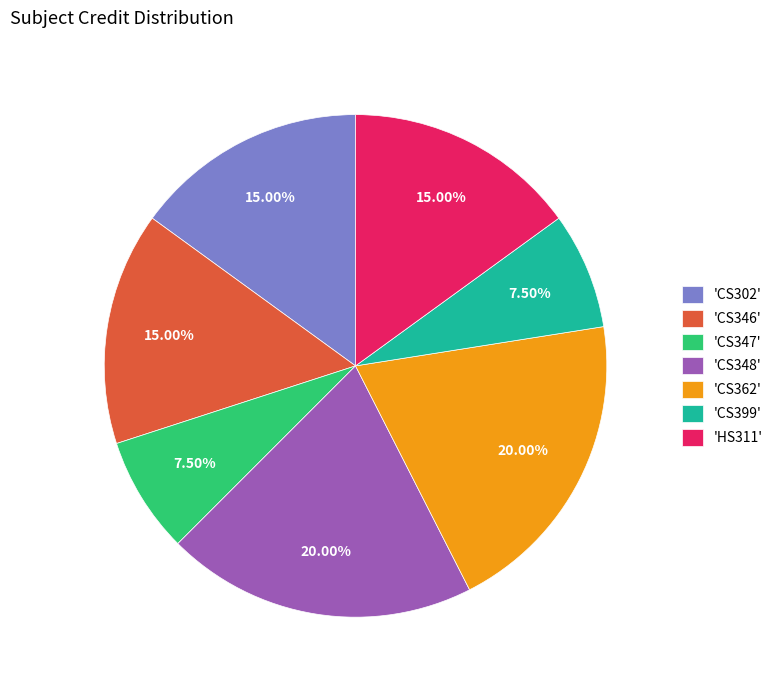

Is the sum of 'CS399' and 'CS348' greater than half?

No